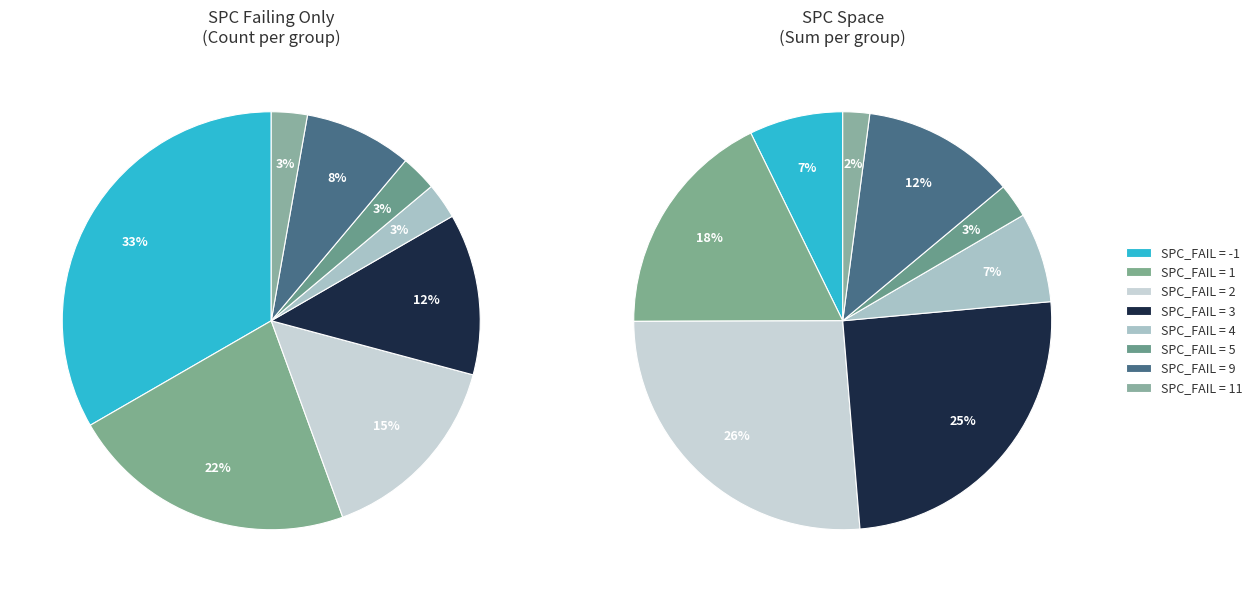

To the nearest percent, what is the average slice percentage?

12%